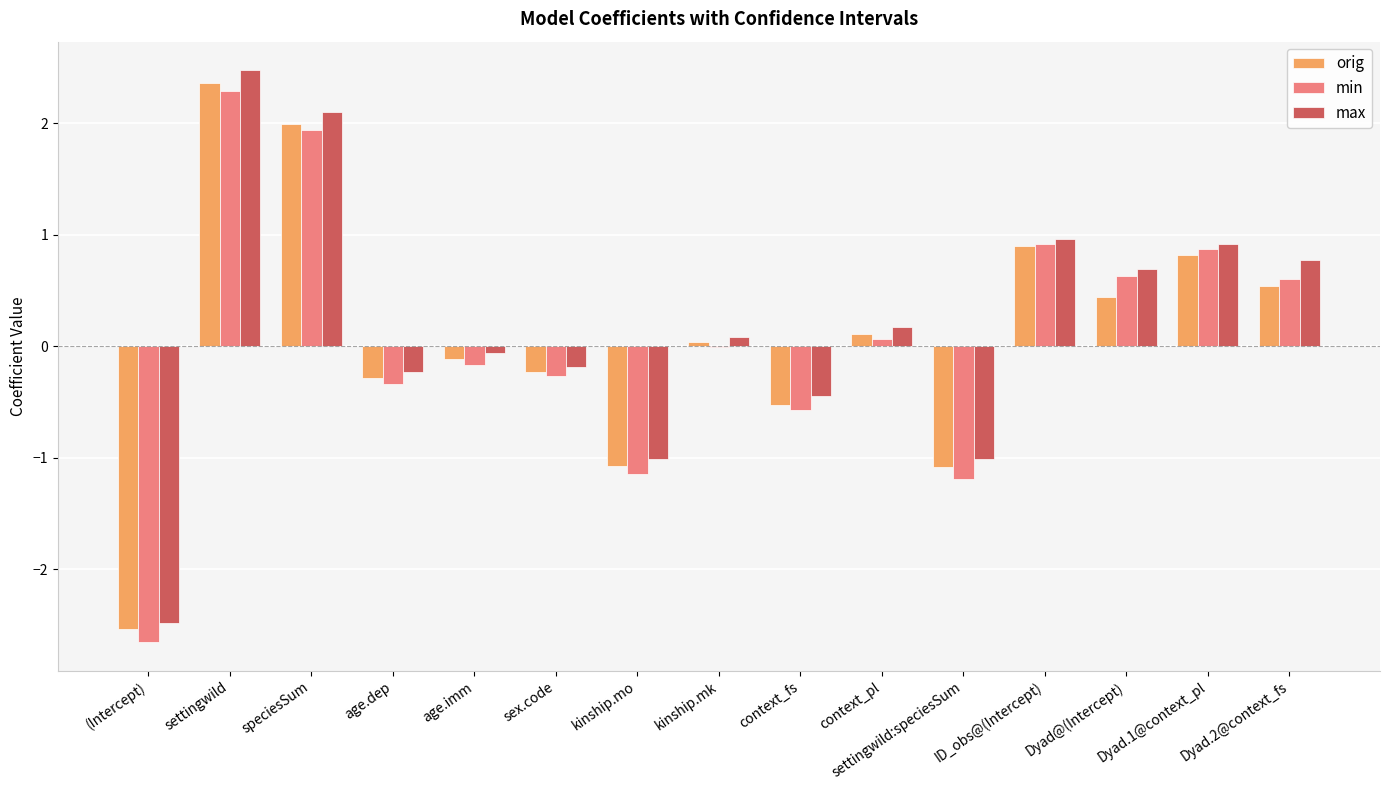

What is the average value of the min series?

0.1